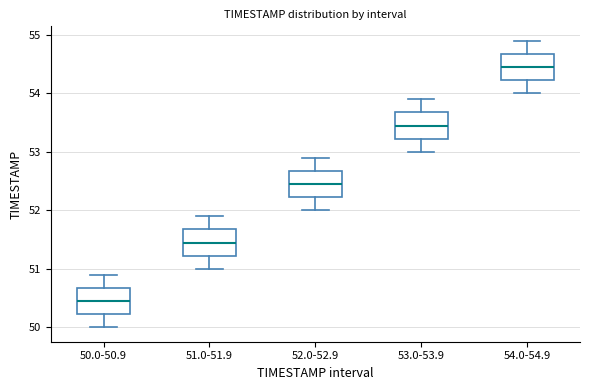

Where is the upper edge of the box for 51.0-51.9 on the y-axis? The values are not printed on the chart, so give them approximately, as read against the axis.

51.7